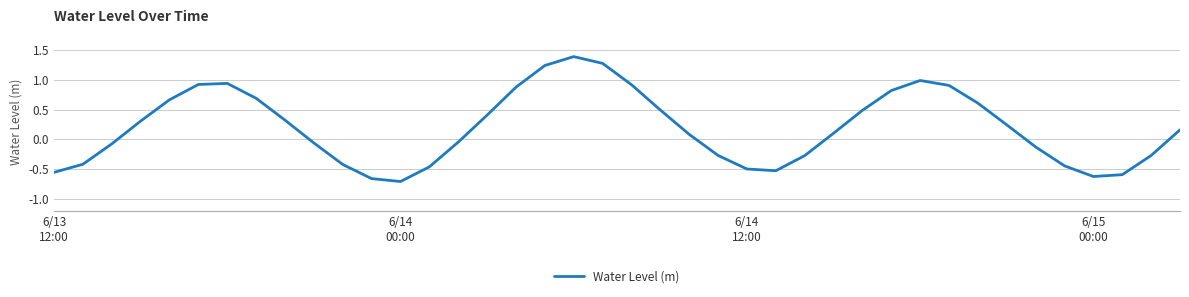

True or false: the data has more than 2 interior local peaks.

True